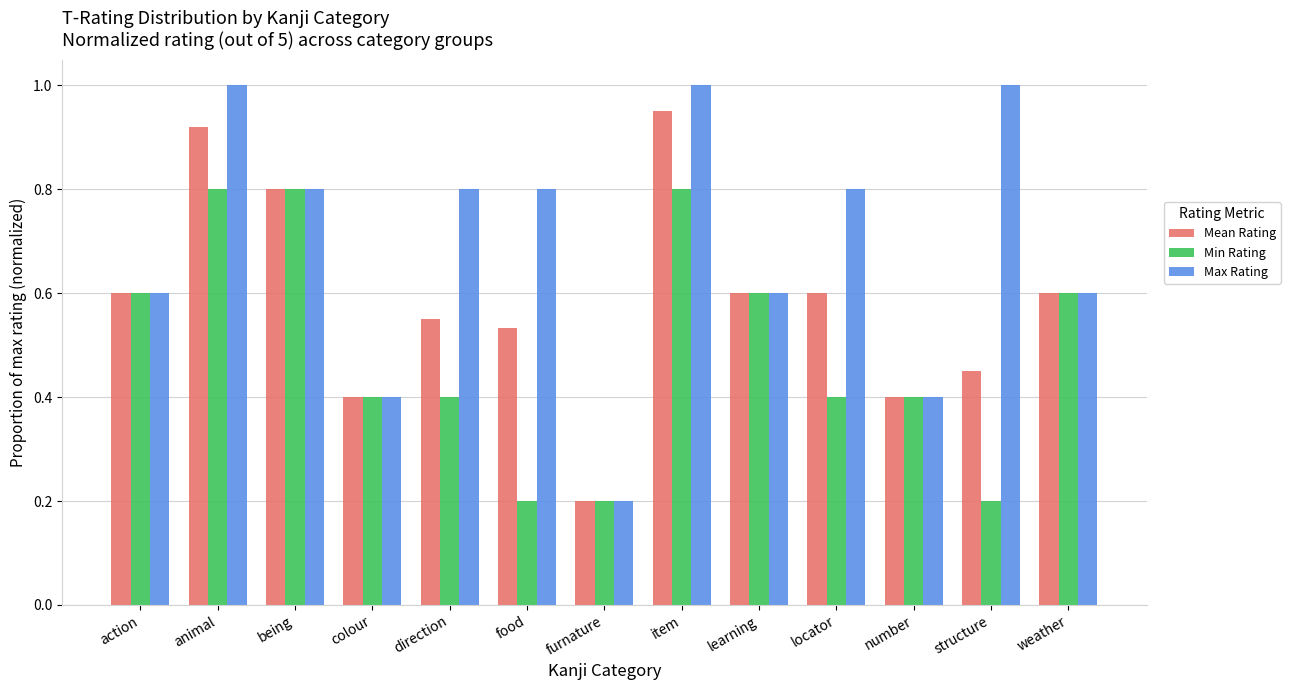

What is the sum of the Mean Rating values at item and structure?

1.4